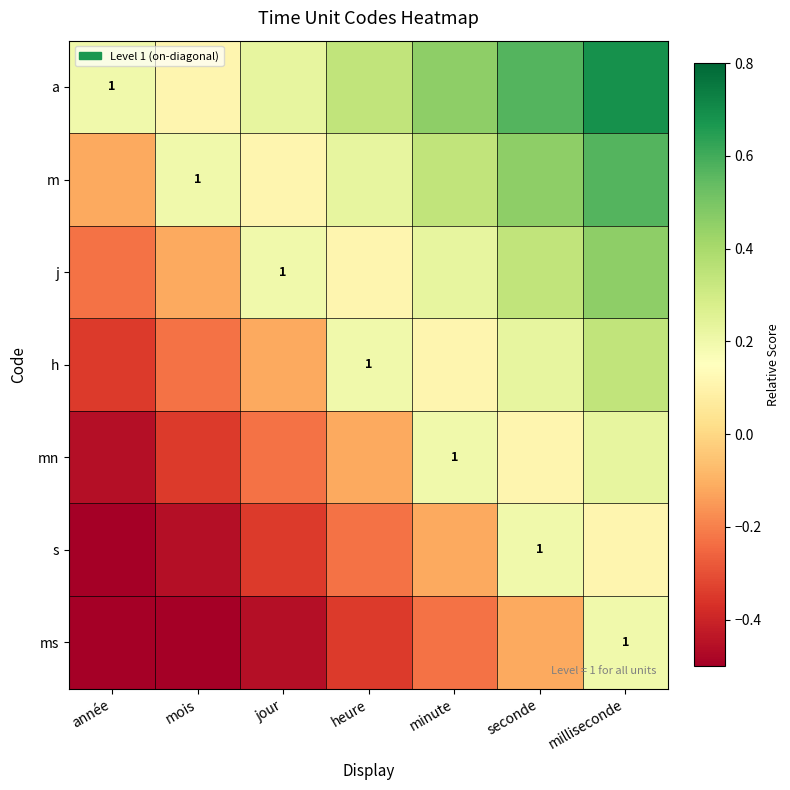

Which series has the largest range (max minus min)?

ms